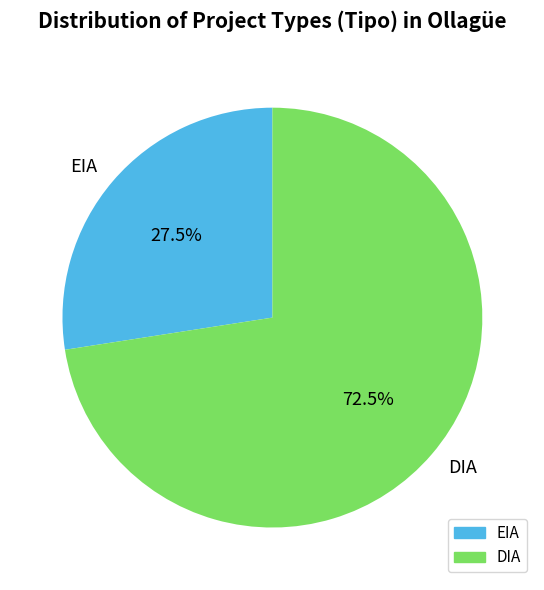

Between EIA and DIA, which is larger?

DIA